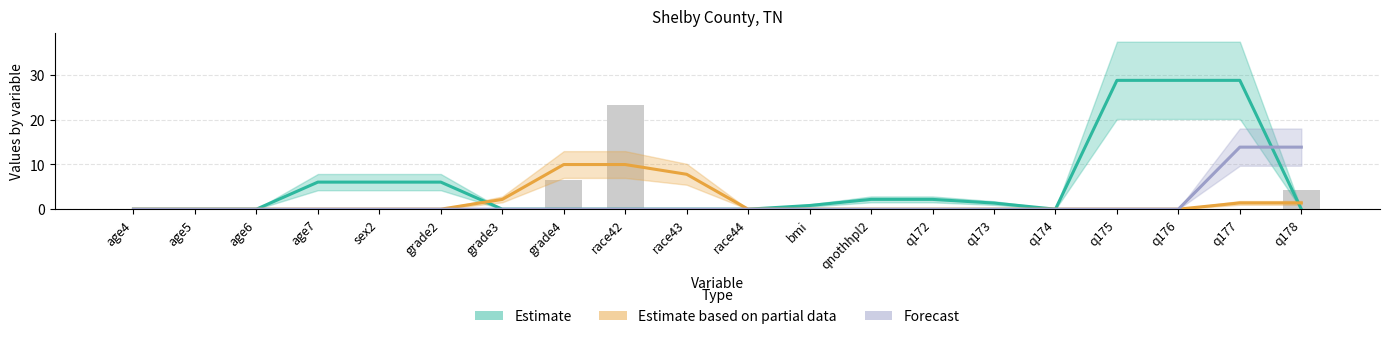

At which label is class3 (Forecast) closest to 6?

age4